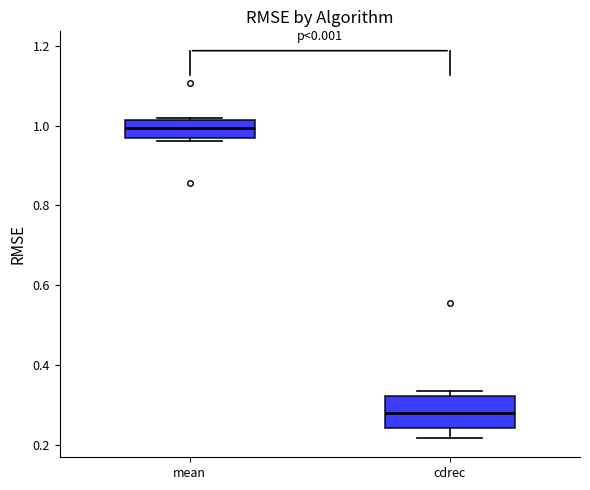

Which box has the highest median line?

mean